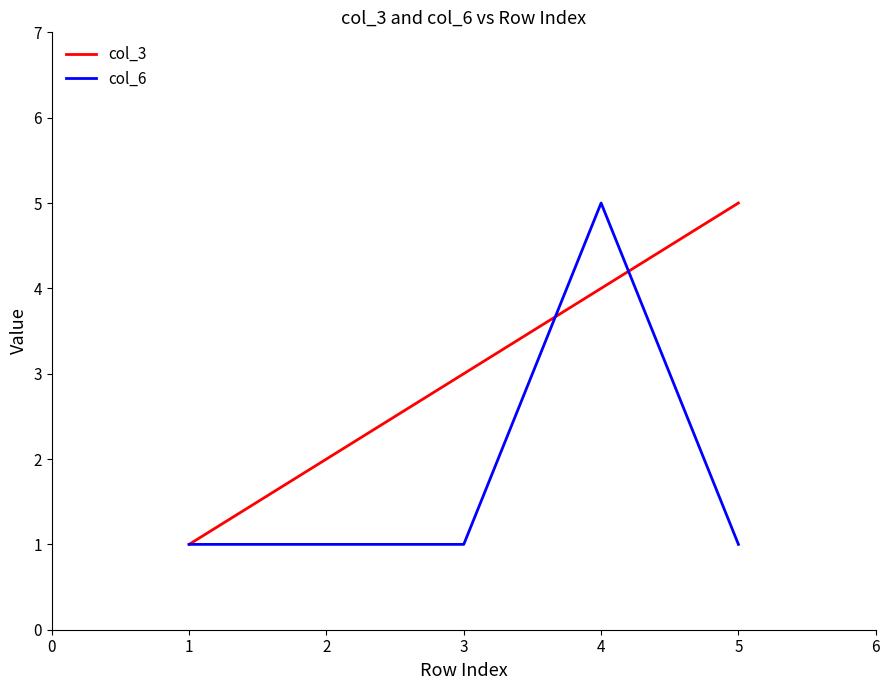

What is the sum of all col_3 values?

15